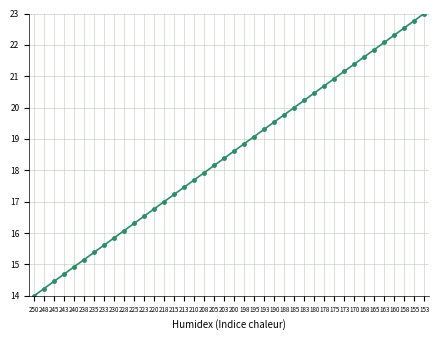

What is the difference between the second highest and second lowest values?

8.5